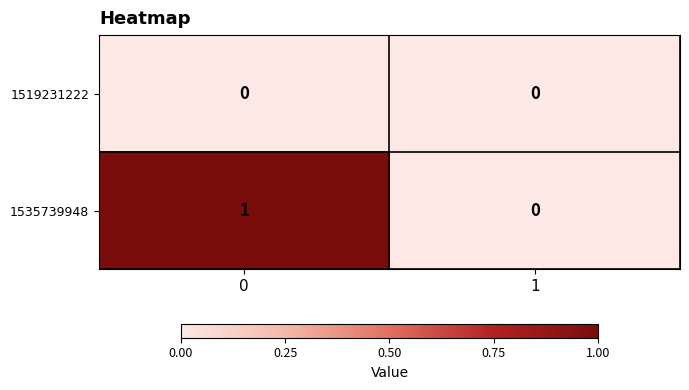

Which series changed the most between 0 and 1?

1535739948